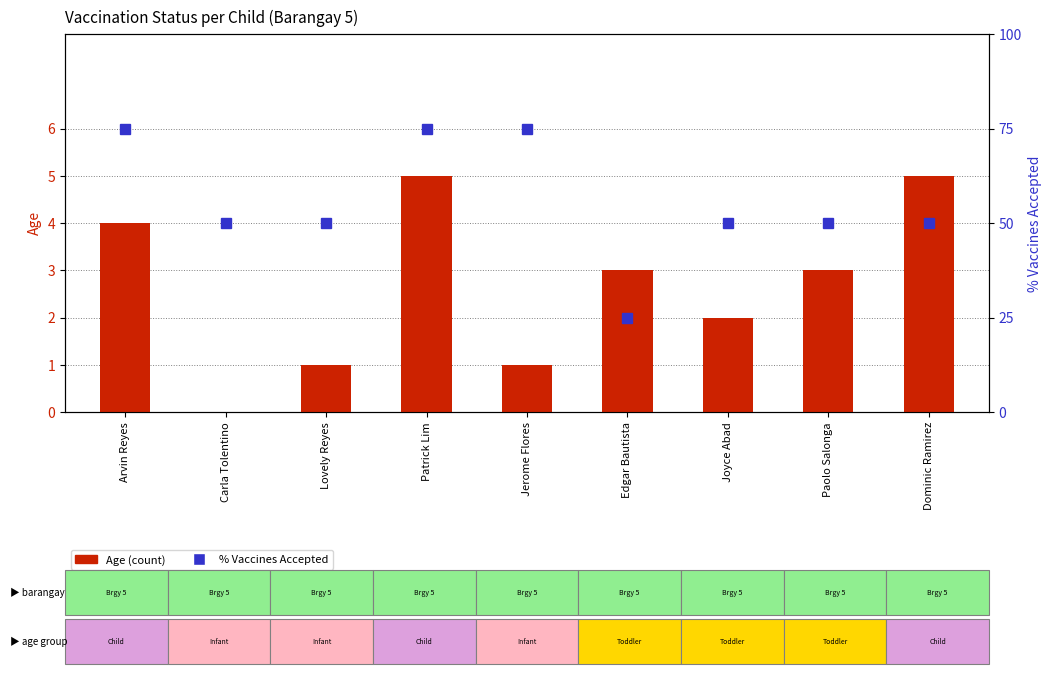

Reading left to right, transcribe all the data shown in this chart.

Age (count): 4	0	1	5	1	3	2	3	5
% Vaccines Accepted: 75	50	50	75	75	25	50	50	50